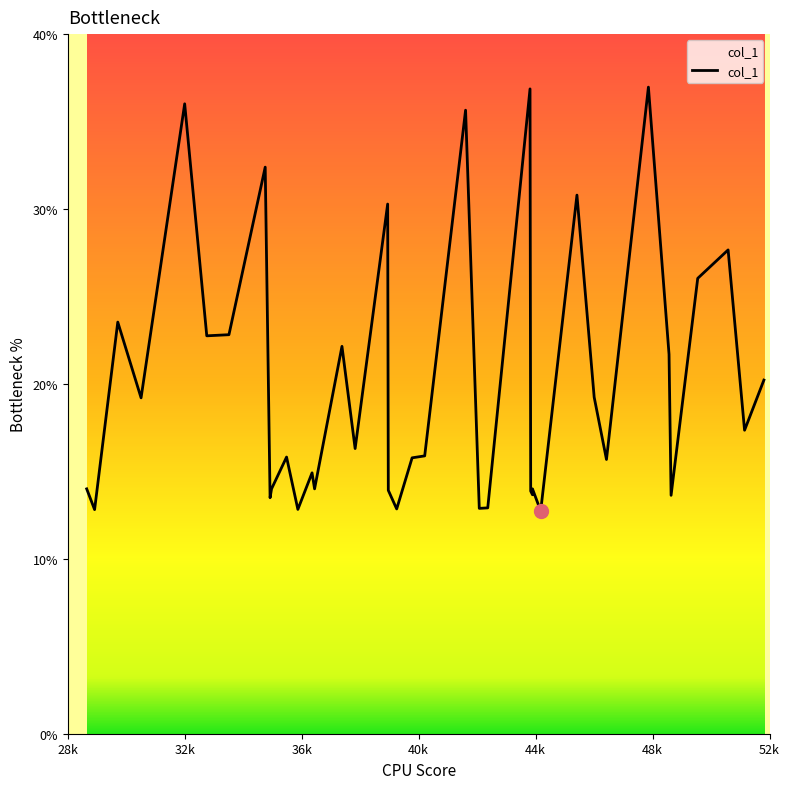

Reading left to right, extract all data points from this chart.

14.0	14.0	12.8	23.5	19.2	36.0	22.7	22.8	32.4	13.5	14.0	15.8	12.8	14.9	14.0	22.1	16.3	30.3	13.9	12.9	15.8	15.9	35.7	12.9	12.9	36.9	13.9	13.7	14.0	12.7	30.8	19.2	15.7	37.0	21.7	13.6	26.0	27.7	17.4	20.2